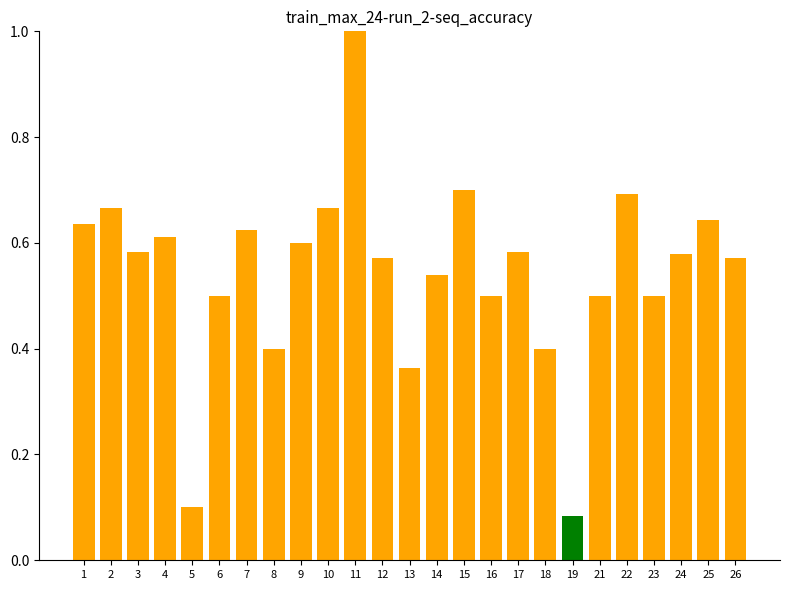

What is the sum of the values at 26 and 11?

1.6